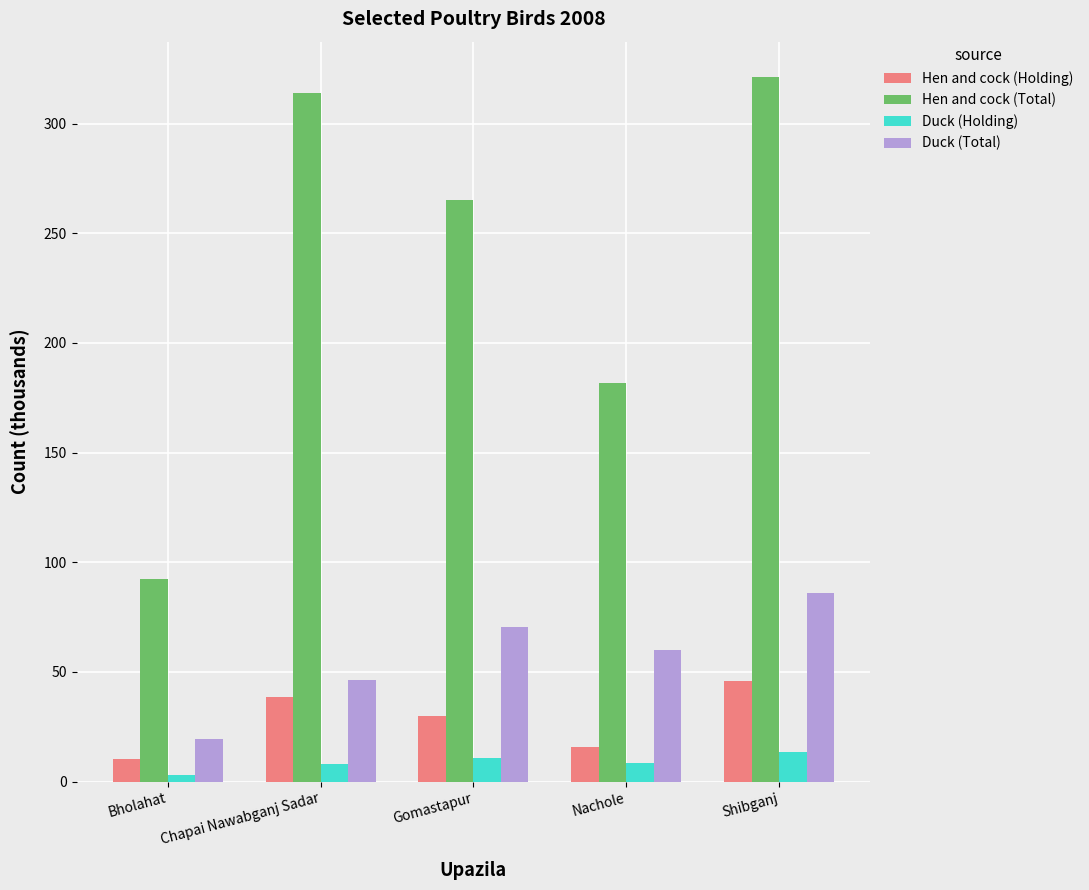

How many values in the Hen and cock (Holding) series are below 30?

2